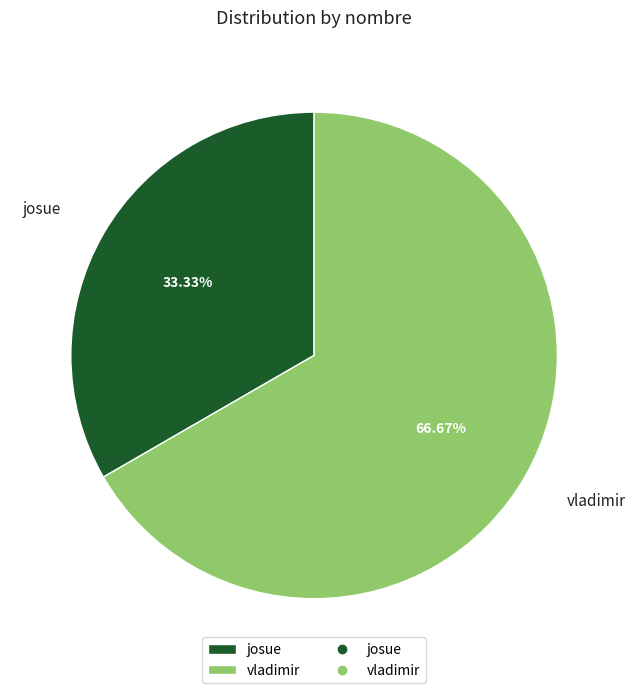

Does vladimir represent more than half of the total?

Yes